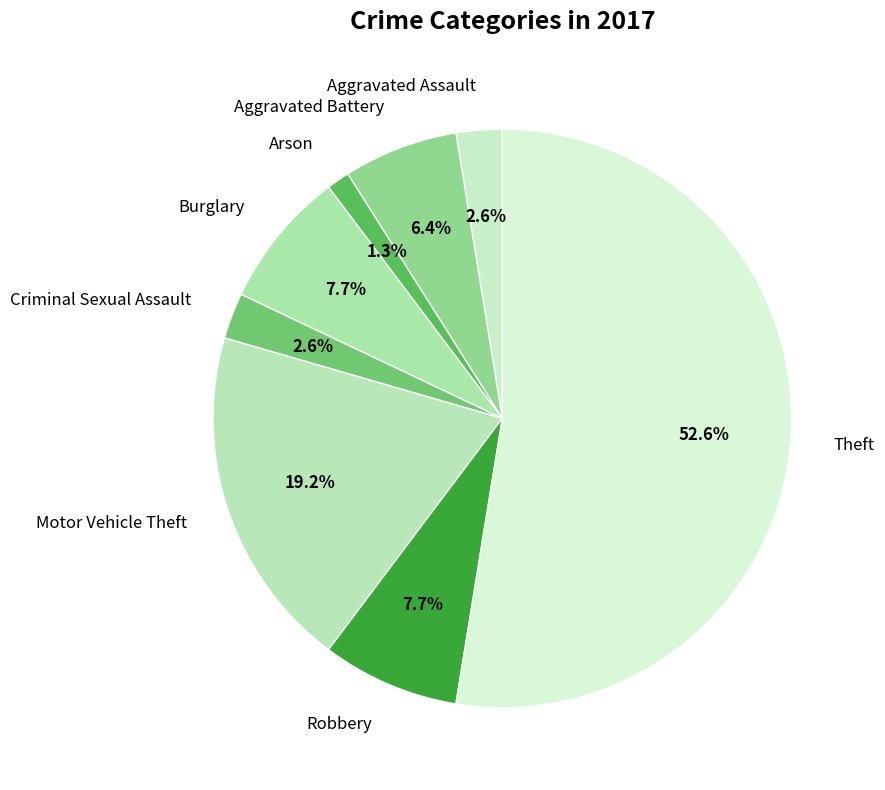

The Aggravated Battery slice represents 1% of the pie. True or false?

False